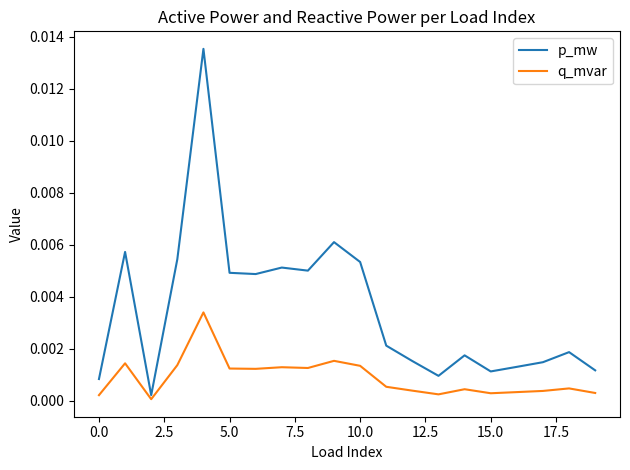

What are all the series names shown in the legend?

p_mw, q_mvar